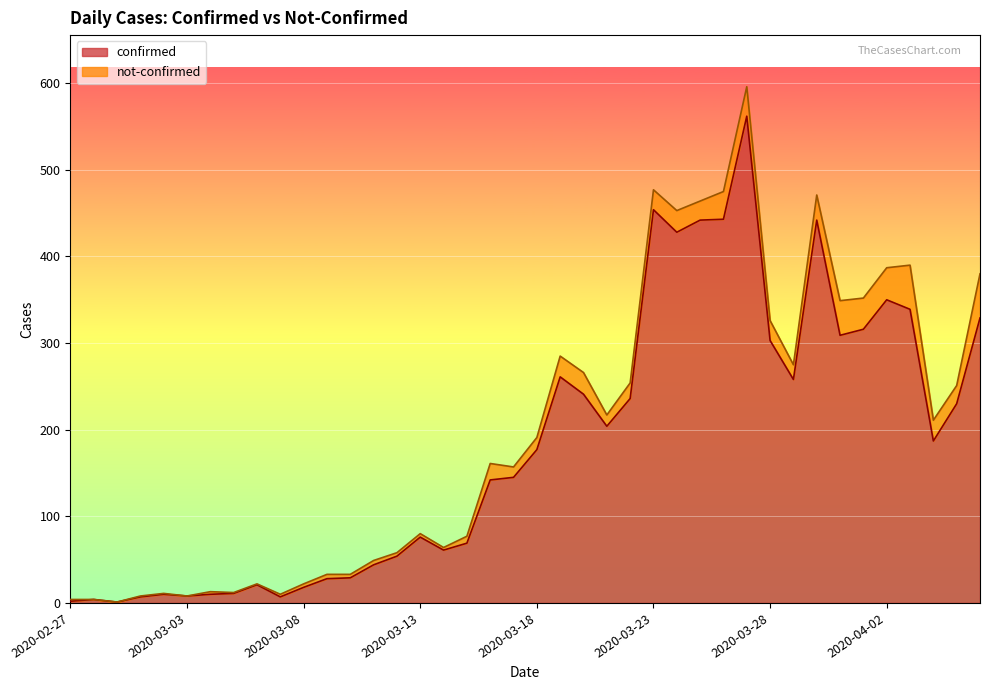

The value at 2020-03-25 is 124. True or false?

False